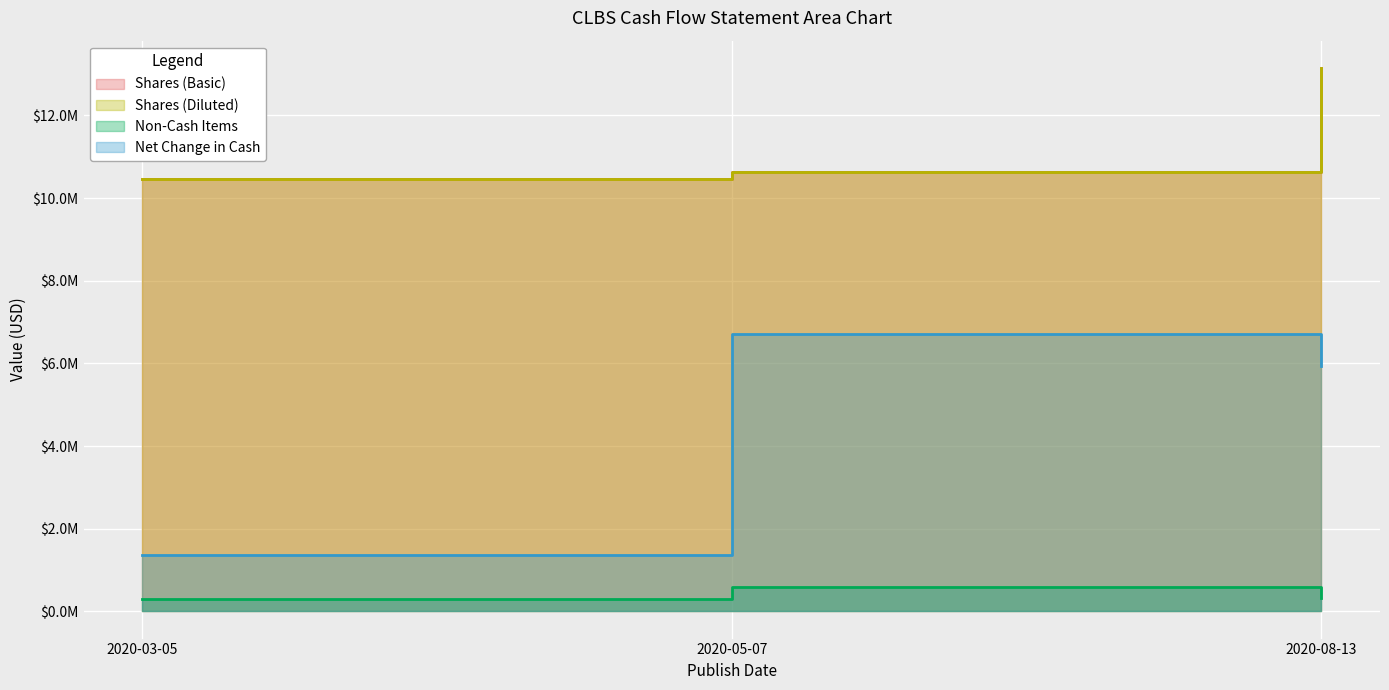

At which category is the sum across all series the highest?

2020-08-13